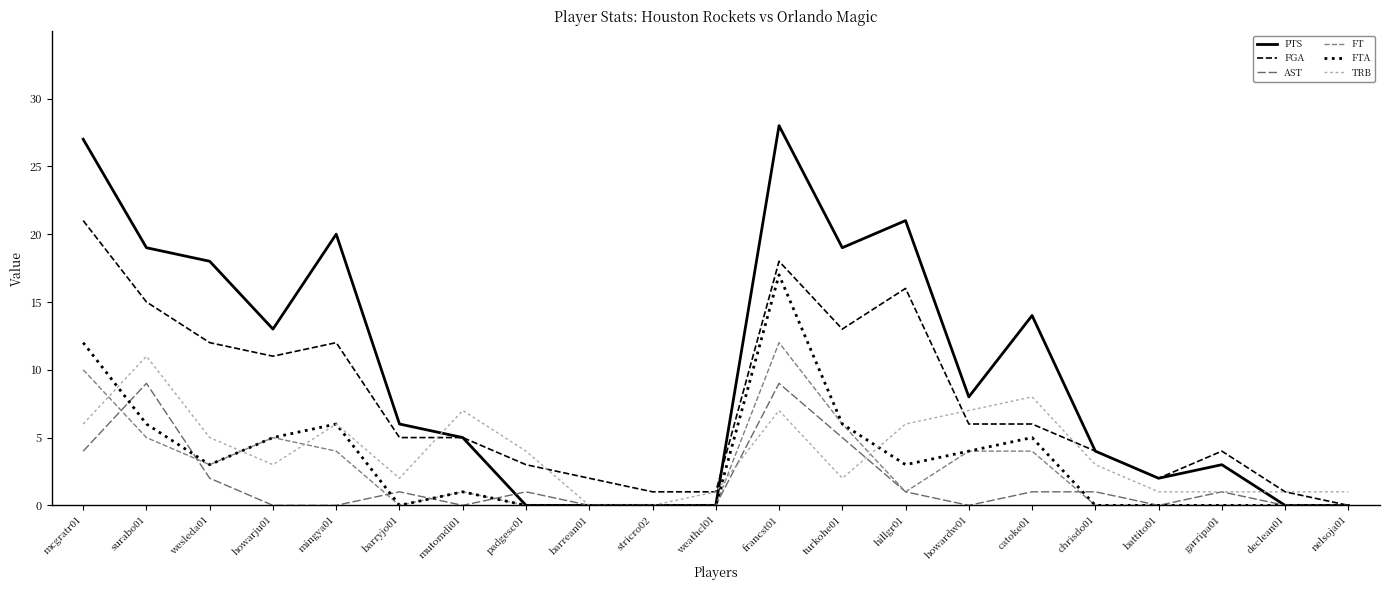

Reading left to right, extract all data points from this chart.

PTS: mcgratr01=27	surabo01=19	wesleda01=18	howarju01=13	mingya01=20	barryjo01=6	mutomdi01=5	padgesc01=0	barrean01=0	stricro02=0	weathcl01=0	francst01=28	turkohe01=19	hillgr01=21	howardw01=8	catoke01=14	chrisdo01=4	battito01=2	garripa01=3	declean01=0	nelsoja01=0
FGA: mcgratr01=21	surabo01=15	wesleda01=12	howarju01=11	mingya01=12	barryjo01=5	mutomdi01=5	padgesc01=3	barrean01=2	stricro02=1	weathcl01=1	francst01=18	turkohe01=13	hillgr01=16	howardw01=6	catoke01=6	chrisdo01=4	battito01=2	garripa01=4	declean01=1	nelsoja01=0
AST: mcgratr01=4	surabo01=9	wesleda01=2	howarju01=0	mingya01=0	barryjo01=1	mutomdi01=0	padgesc01=1	barrean01=0	stricro02=0	weathcl01=0	francst01=9	turkohe01=5	hillgr01=1	howardw01=0	catoke01=1	chrisdo01=1	battito01=0	garripa01=1	declean01=0	nelsoja01=0
FT: mcgratr01=10	surabo01=5	wesleda01=3	howarju01=5	mingya01=4	barryjo01=0	mutomdi01=1	padgesc01=0	barrean01=0	stricro02=0	weathcl01=0	francst01=12	turkohe01=6	hillgr01=1	howardw01=4	catoke01=4	chrisdo01=0	battito01=0	garripa01=0	declean01=0	nelsoja01=0
FTA: mcgratr01=12	surabo01=6	wesleda01=3	howarju01=5	mingya01=6	barryjo01=0	mutomdi01=1	padgesc01=0	barrean01=0	stricro02=0	weathcl01=0	francst01=17	turkohe01=6	hillgr01=3	howardw01=4	catoke01=5	chrisdo01=0	battito01=0	garripa01=0	declean01=0	nelsoja01=0
TRB: mcgratr01=6	surabo01=11	wesleda01=5	howarju01=3	mingya01=6	barryjo01=2	mutomdi01=7	padgesc01=4	barrean01=0	stricro02=0	weathcl01=1	francst01=7	turkohe01=2	hillgr01=6	howardw01=7	catoke01=8	chrisdo01=3	battito01=1	garripa01=1	declean01=1	nelsoja01=1